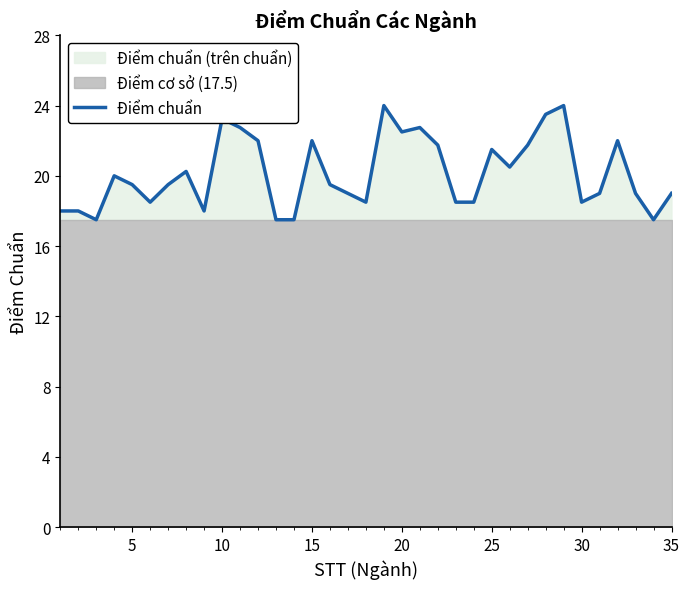

How many lines are shown in the chart?

1